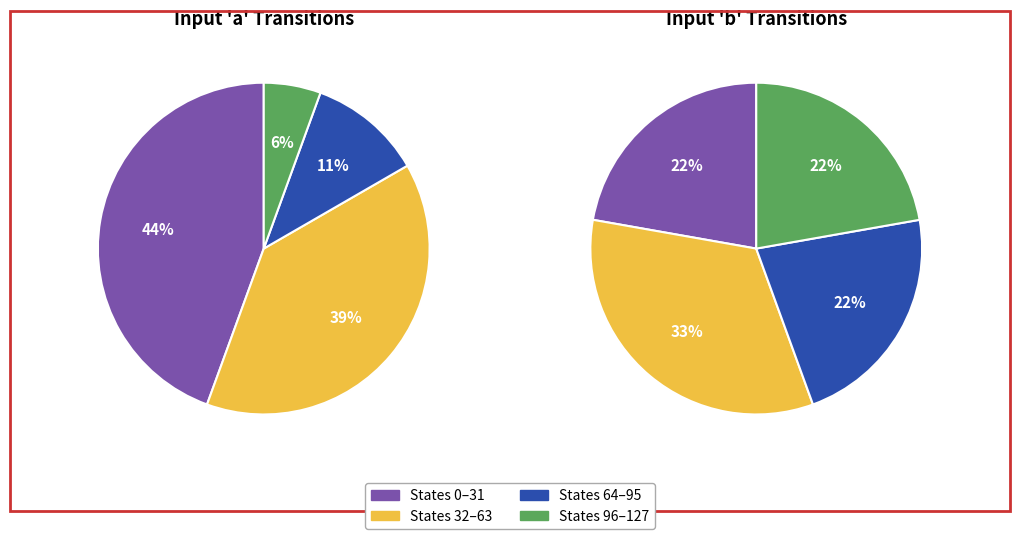

Is it true that 15 is 8% of the pie?

True